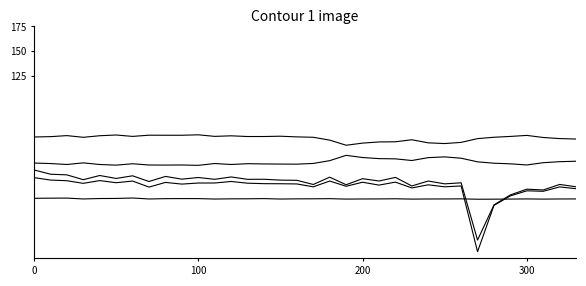

The 成本费用利润率(%) series shows 21.9 at 100. True or false?

True